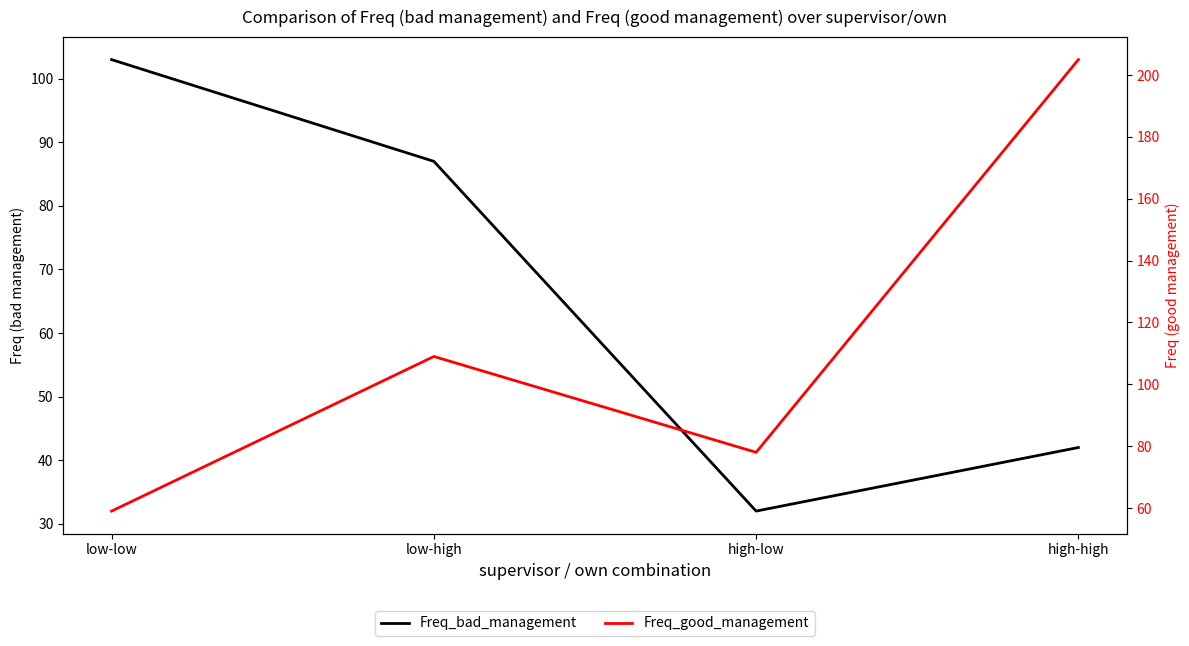

At which category does the chart reach its peak across all series?

high-high